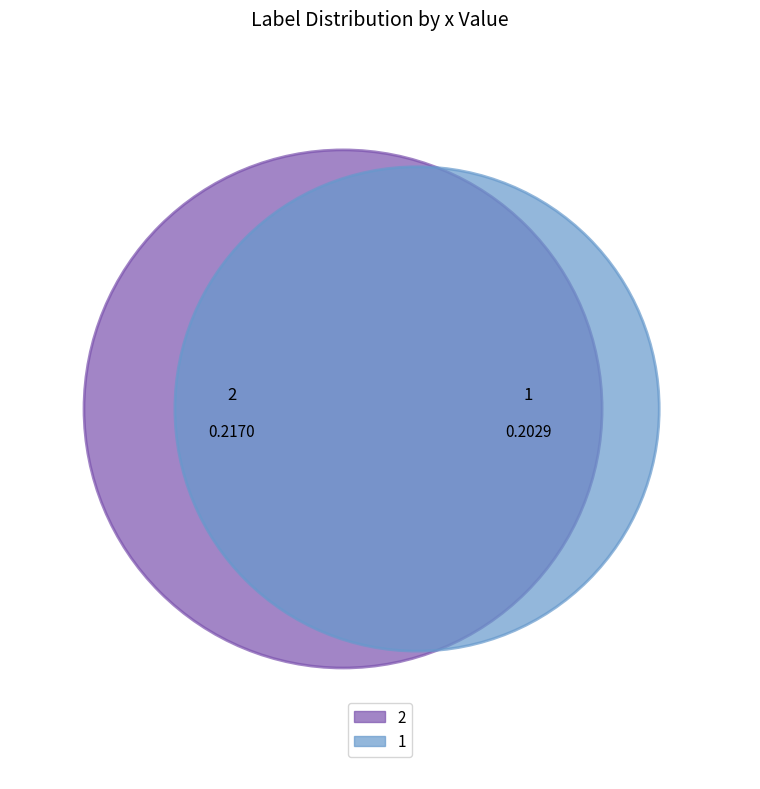

The 2 slice represents 39% of the pie. True or false?

False